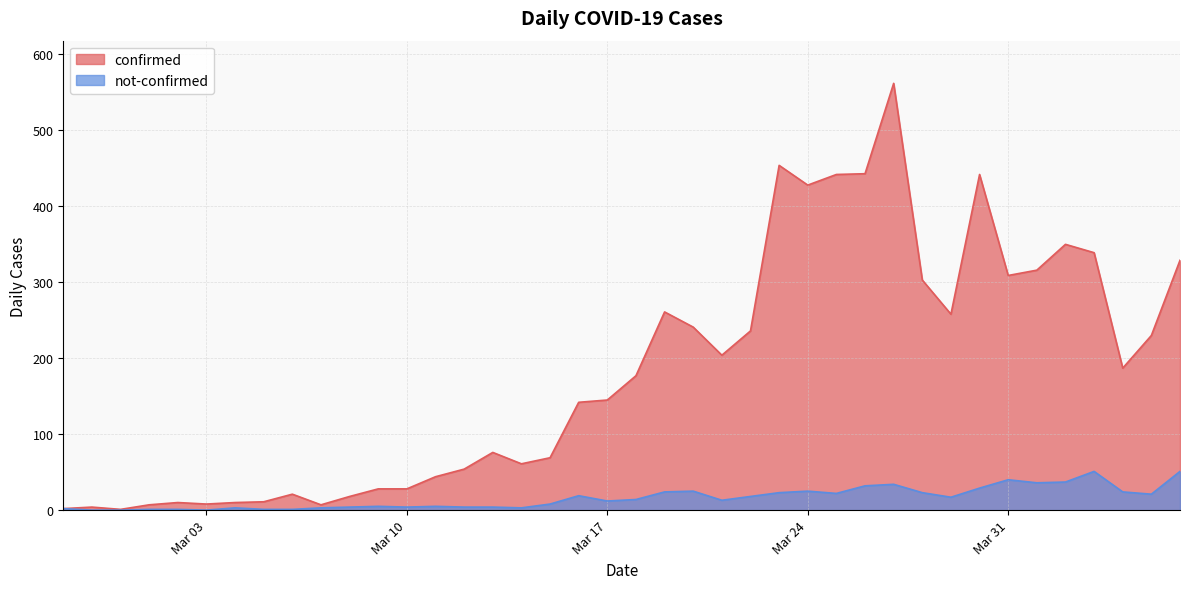

At how many categories does at least one series exceed 330?

8